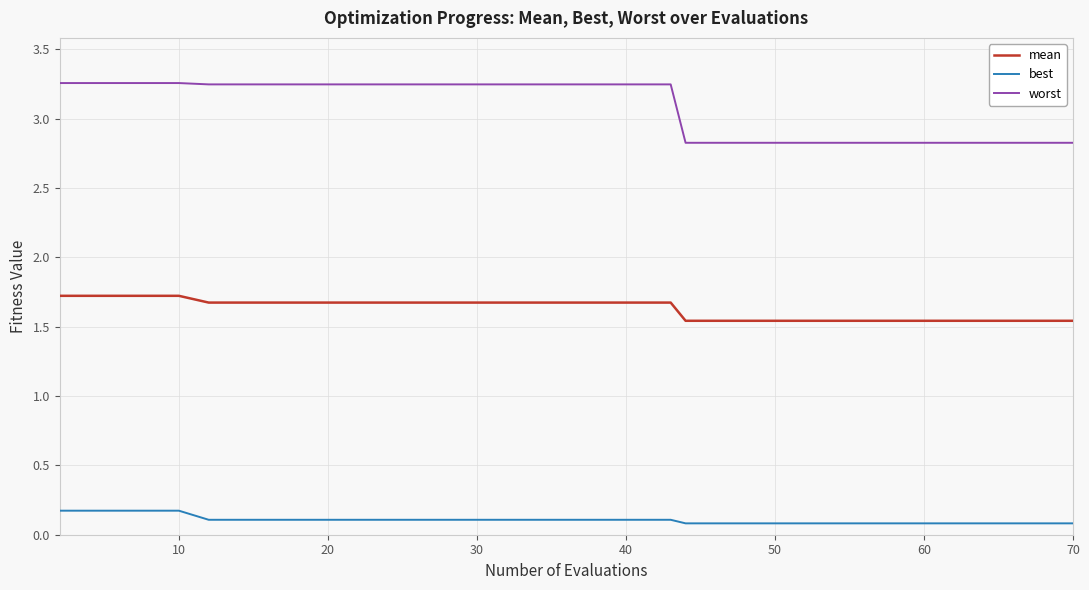

True or false: mean and worst intersect in this chart.

False